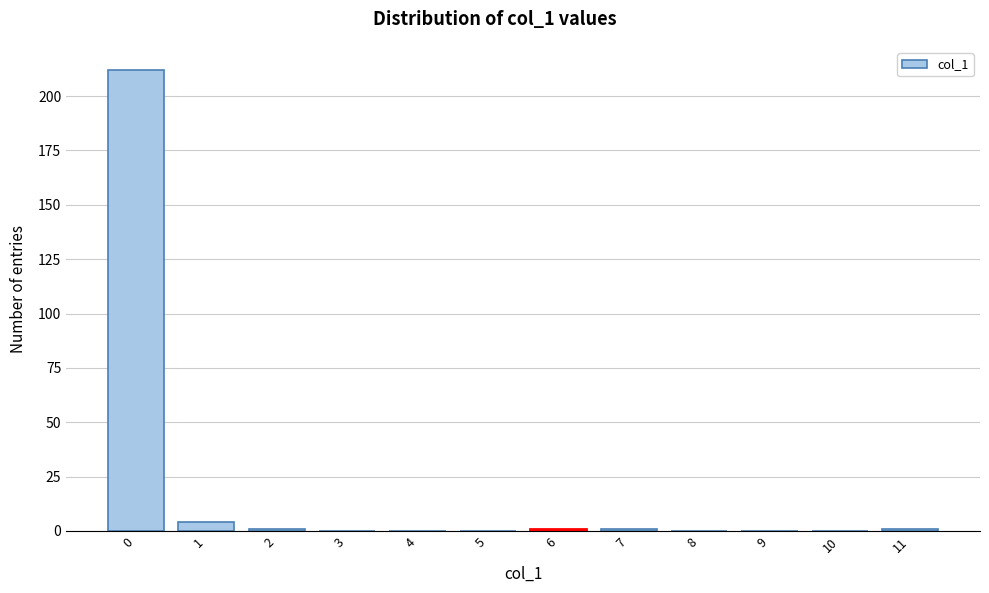

Reading right to left, what are all the values shown in this chart?

11=1	10=0	9=0	8=0	7=1	6=1	5=0	4=0	3=0	2=1	1=4	0=212